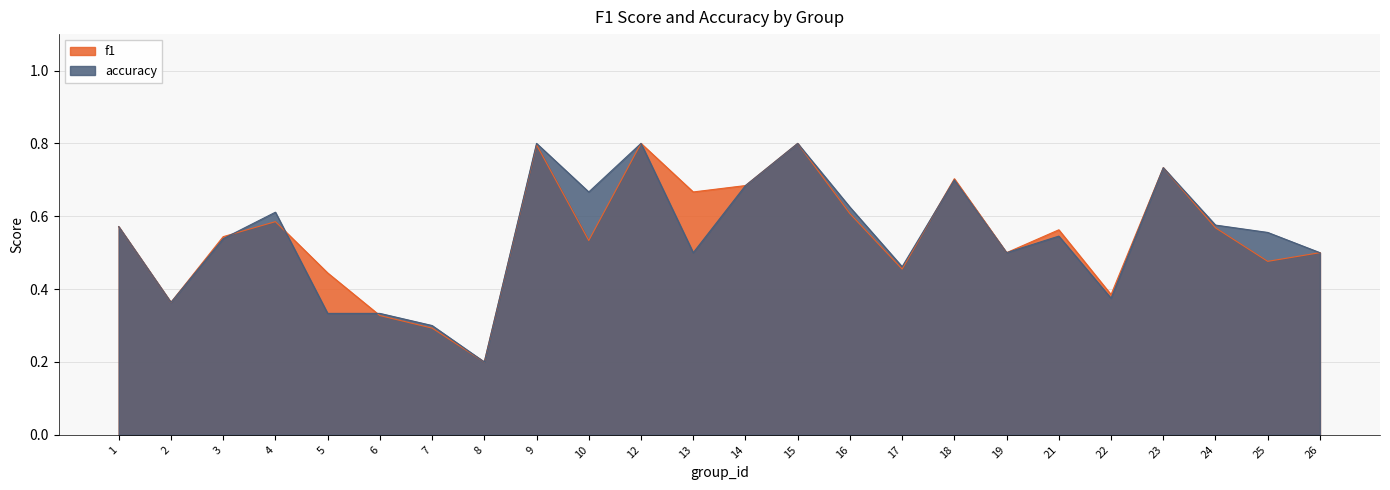

How many times do f1 and accuracy cross each other?

4